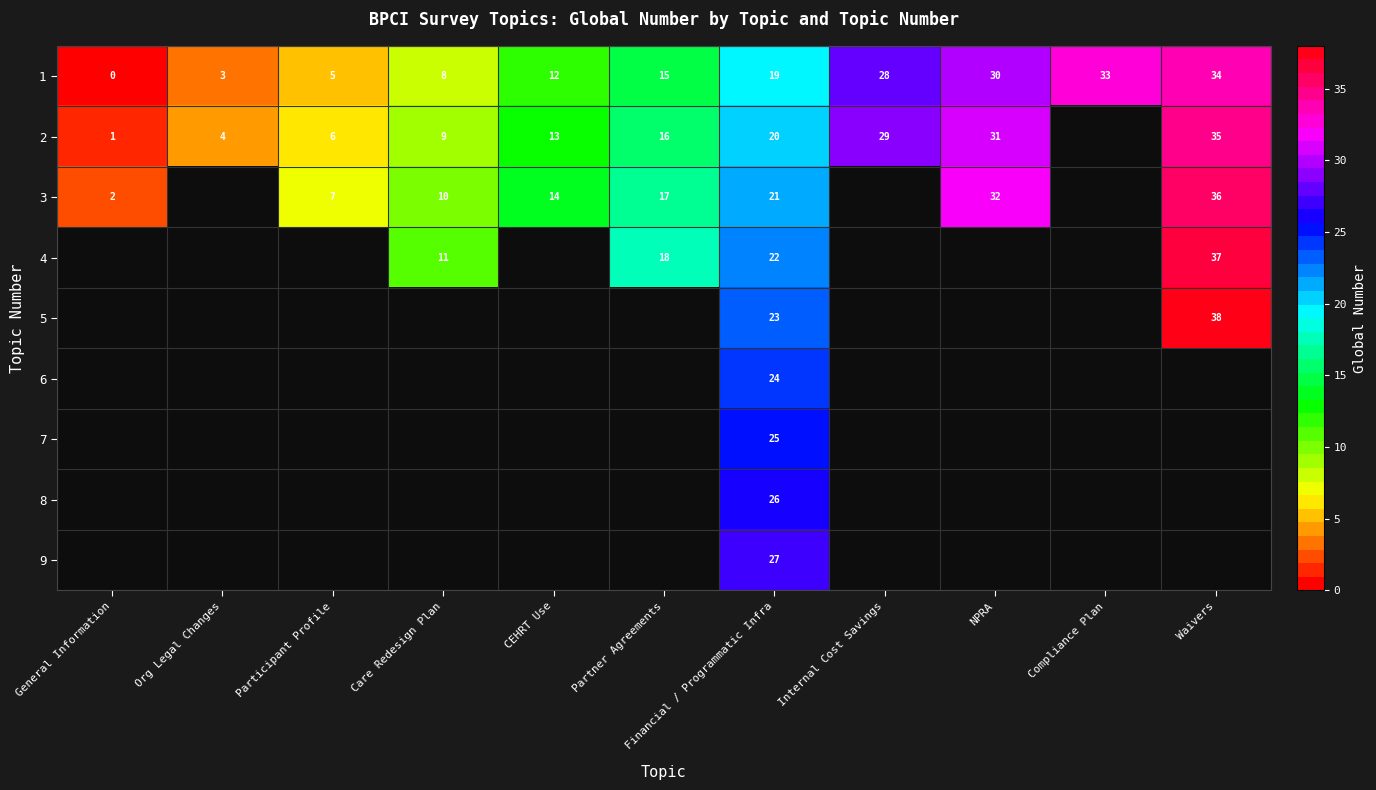

At which label does 1 reach its peak?

Waivers